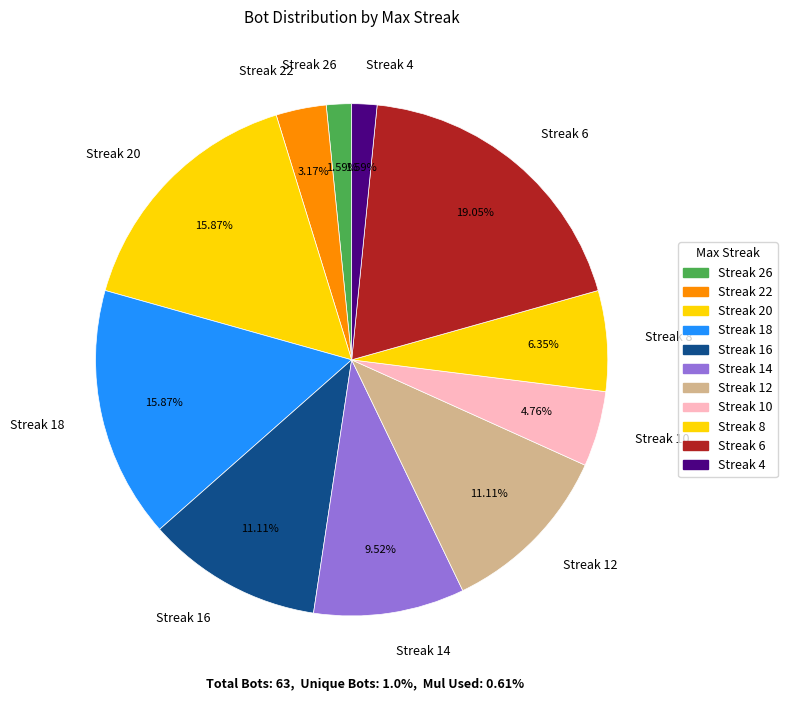

Do Streak 18 and Streak 10 together represent more than half of the pie?

No